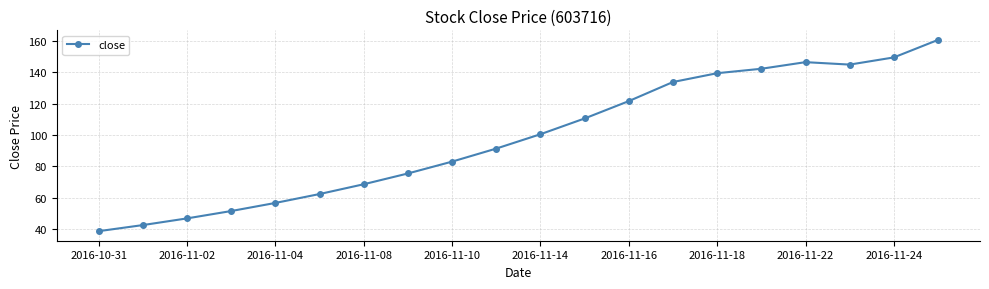

How many values exceed 100?

10